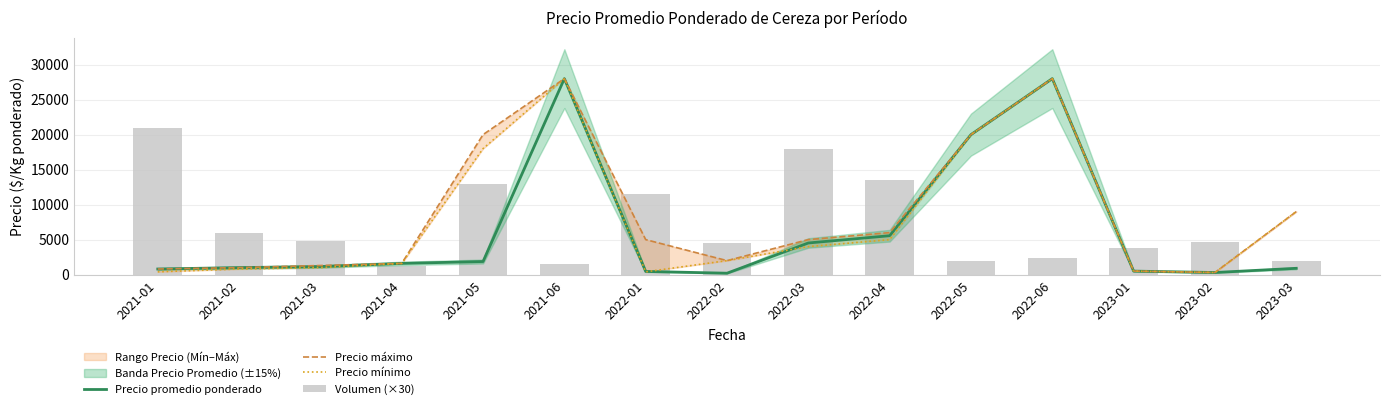

What is the minimum value for Precio promedio ponderado?

200